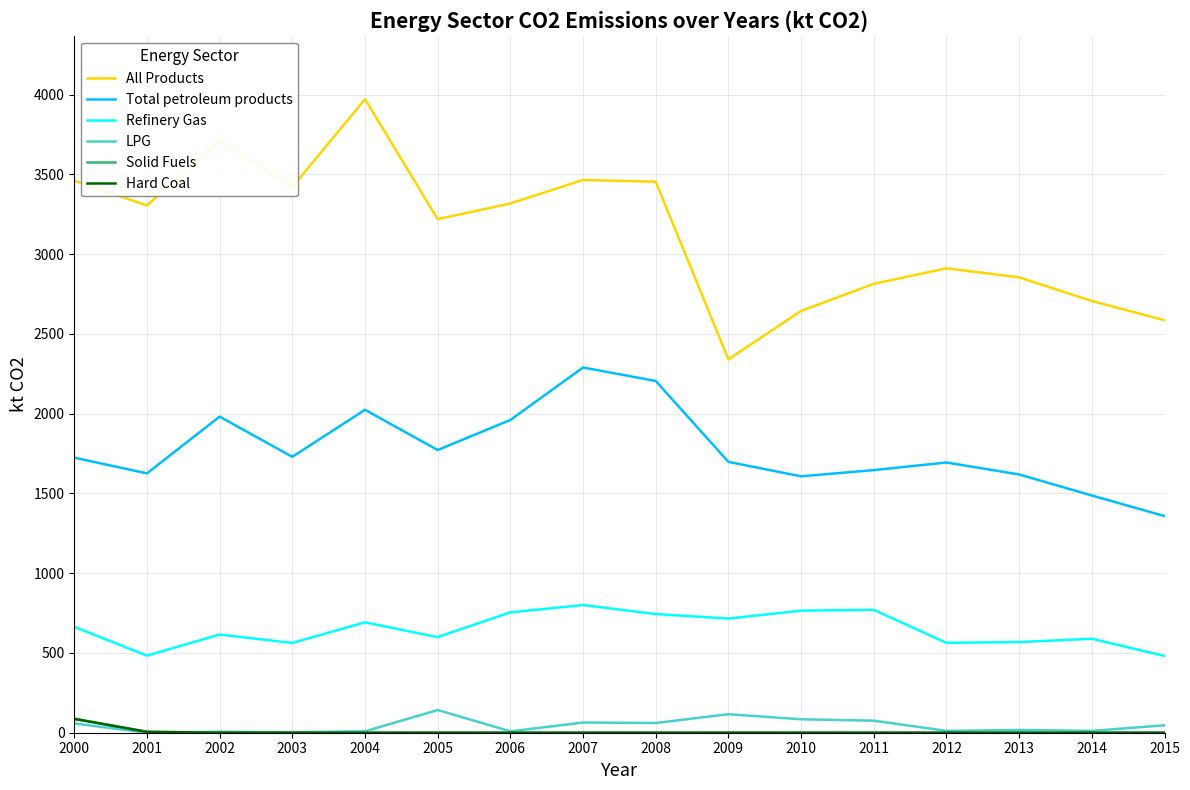

Which category has the highest value across all series?

2004